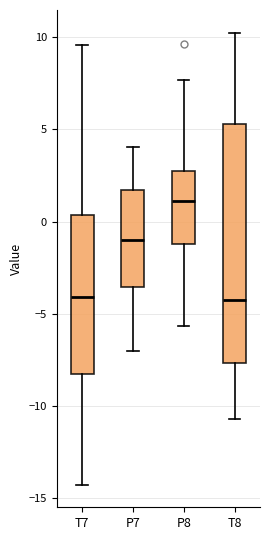

Where is the lower edge of the box for T8 on the y-axis? The values are not printed on the chart, so give them approximately, as read against the axis.

-7.5